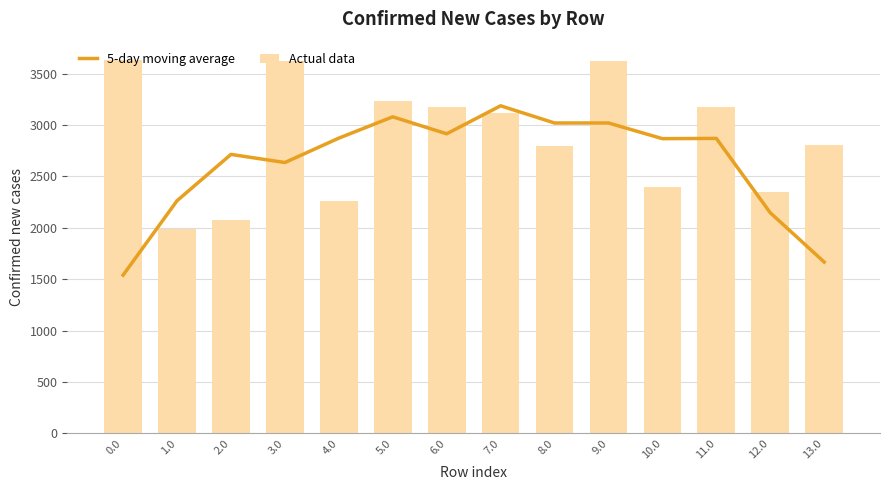

What is the label of the 11th bar from the right?

3.0